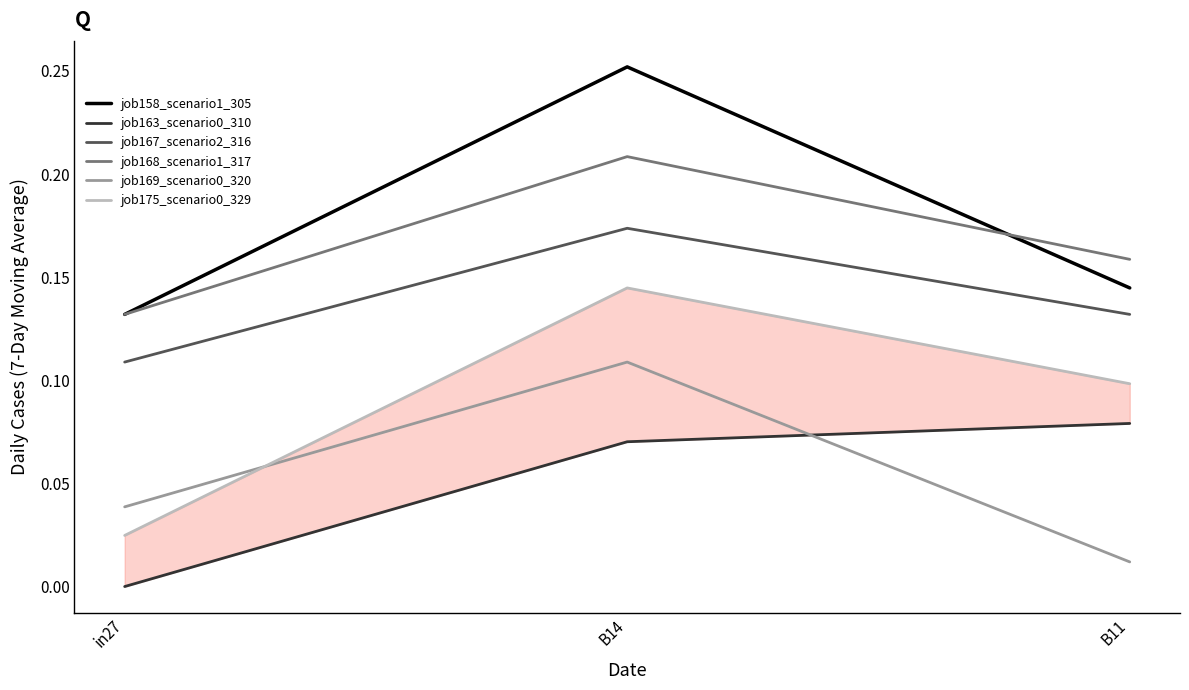

At how many categories does at least one series exceed 0?

3